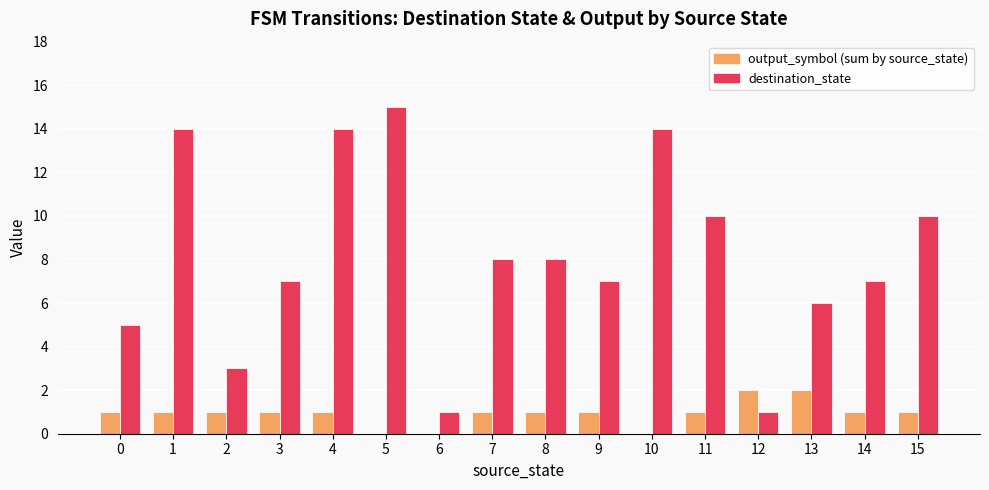

What is the greatest value displayed?

15